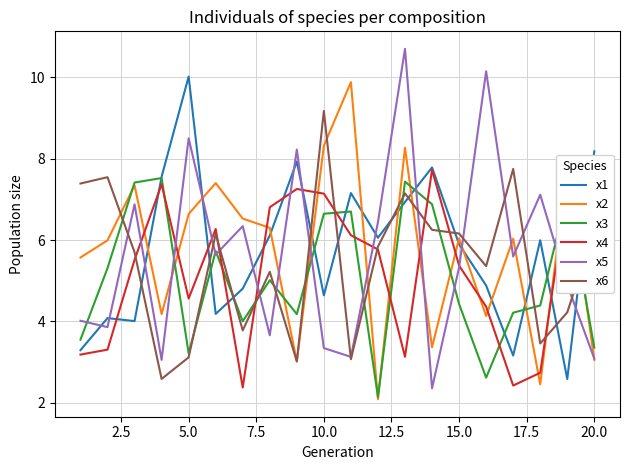

Which series ends up on top after the final intersection of x1 and x5?

x1